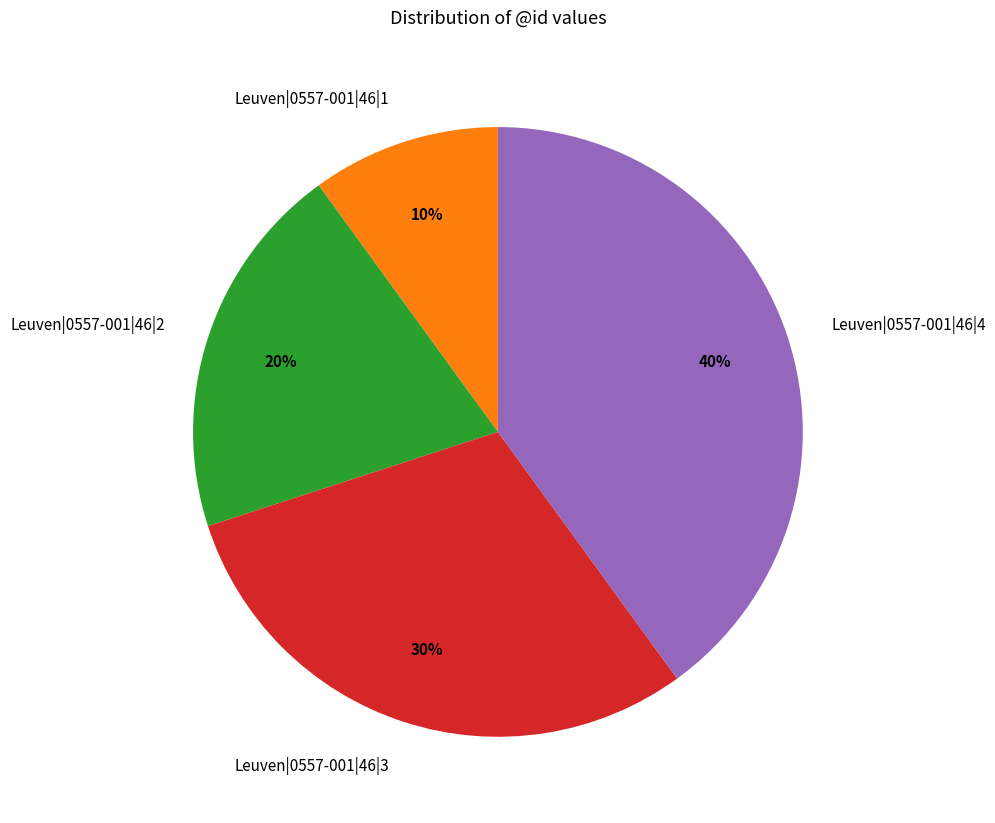

Between Leuven|0557-001|46|1 and Leuven|0557-001|46|3, which is larger?

Leuven|0557-001|46|3